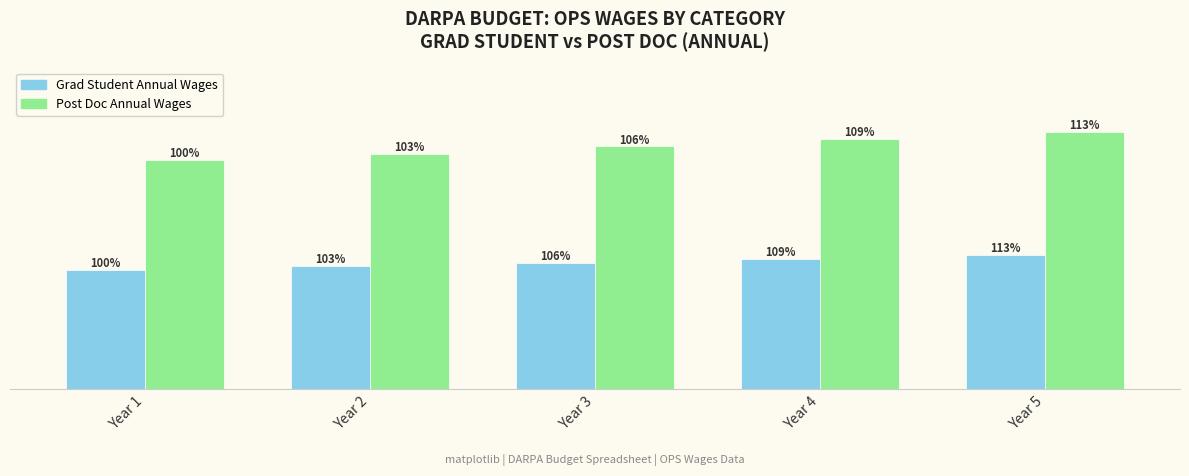

Reading right to left, what are all the values shown in this chart?

Grad Student Annual Wages: 337652.6	327818.1	318270.0	309000.0	300000.0
Post Doc Annual Wages: 648293.1	629410.8	611078.4	593280.0	576000.0